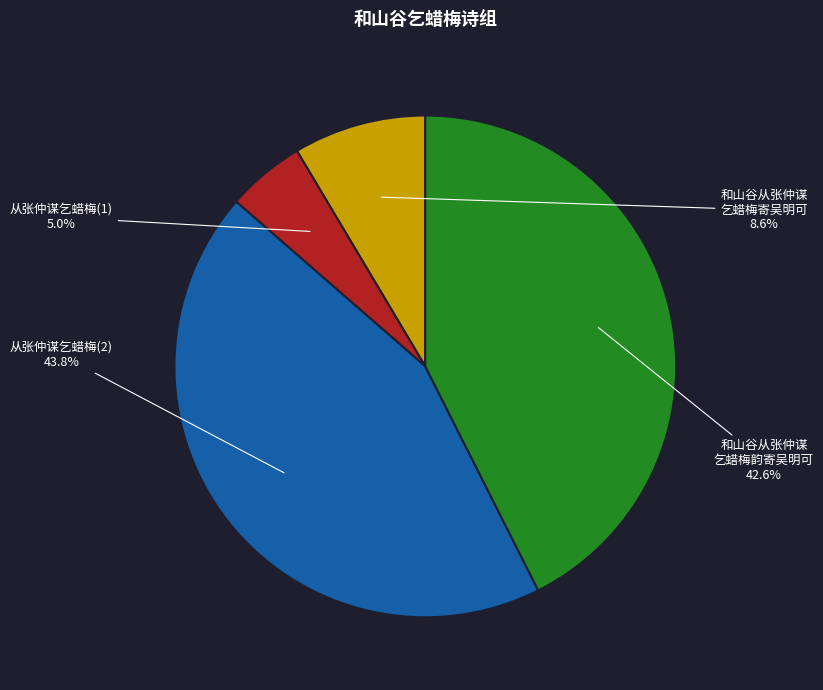

Is there a majority slice in this chart?

No